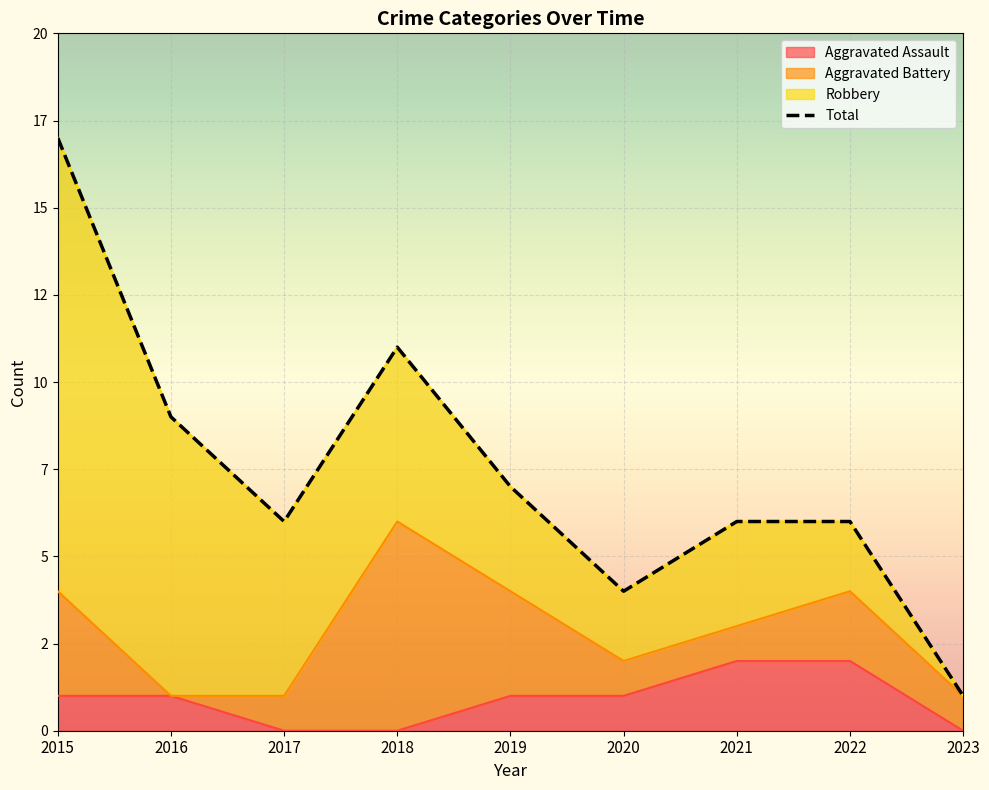

Reading right to left, extract all data points from this chart.

Aggravated Assault: 0	2	2	1	1	0	0	1	1
Total: 1	6	6	4	7	11	6	9	17